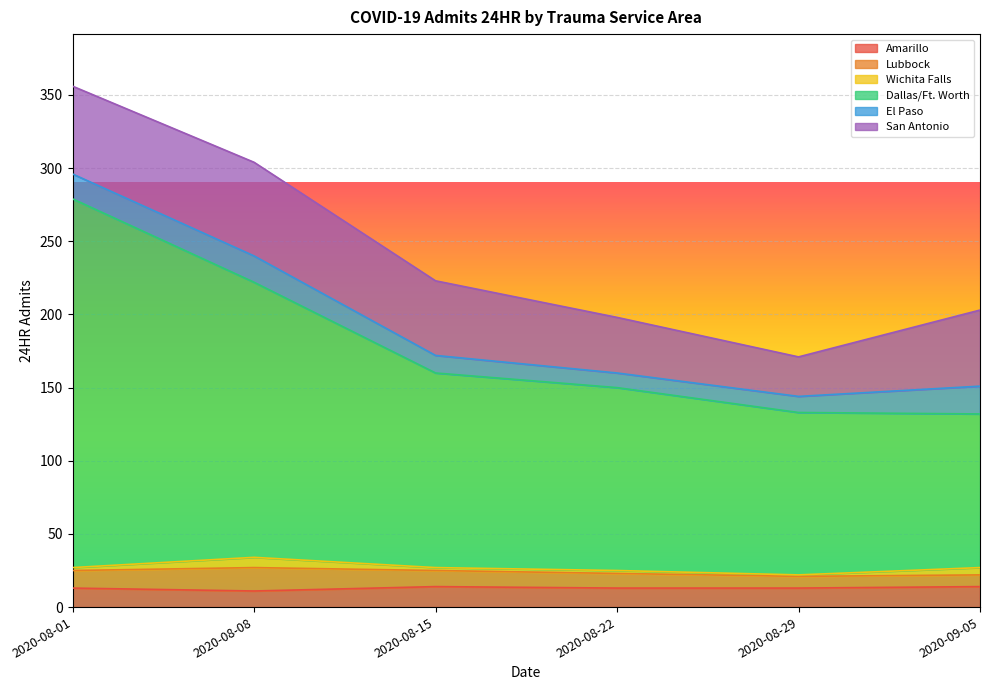

Rank the categories by Lubbock value from lowest to highest.

2020-08-29, 2020-09-05, 2020-08-22, 2020-08-15, 2020-08-01, 2020-08-08